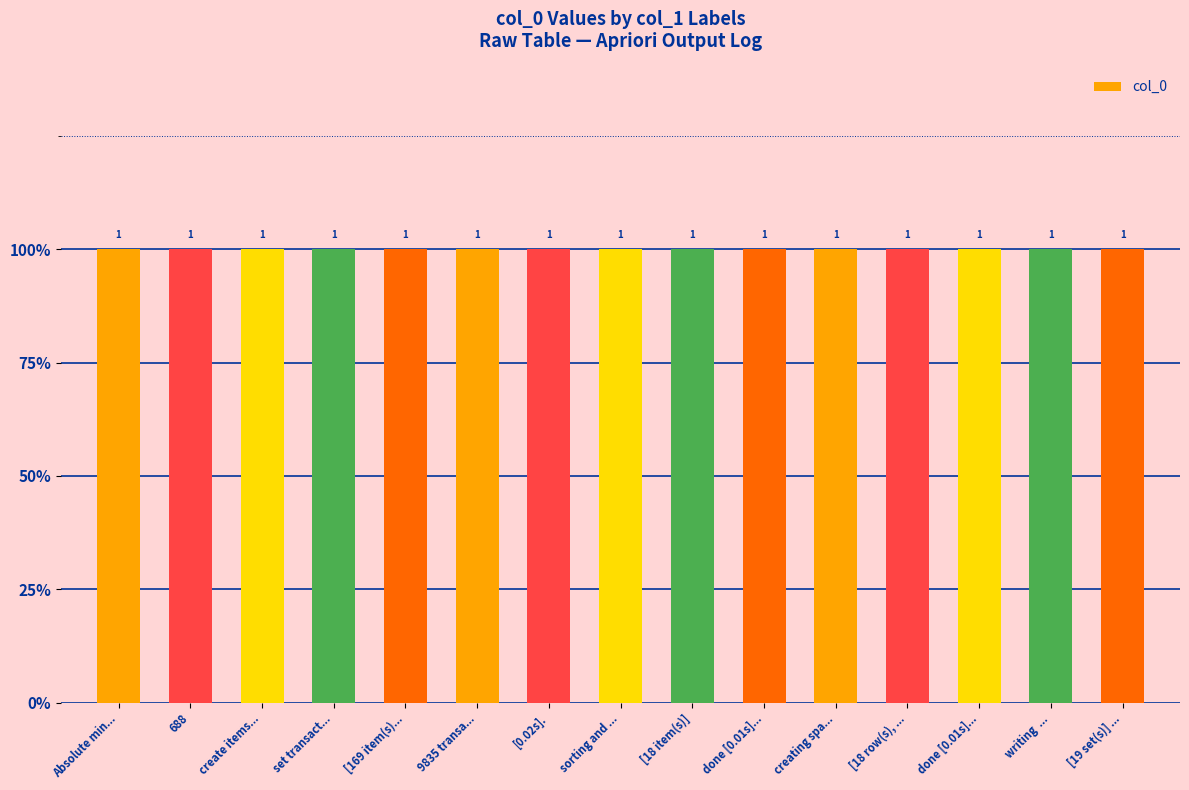

The chart shows a value of 1 at [18 row(s), 9835 column(s)]. True or false?

False